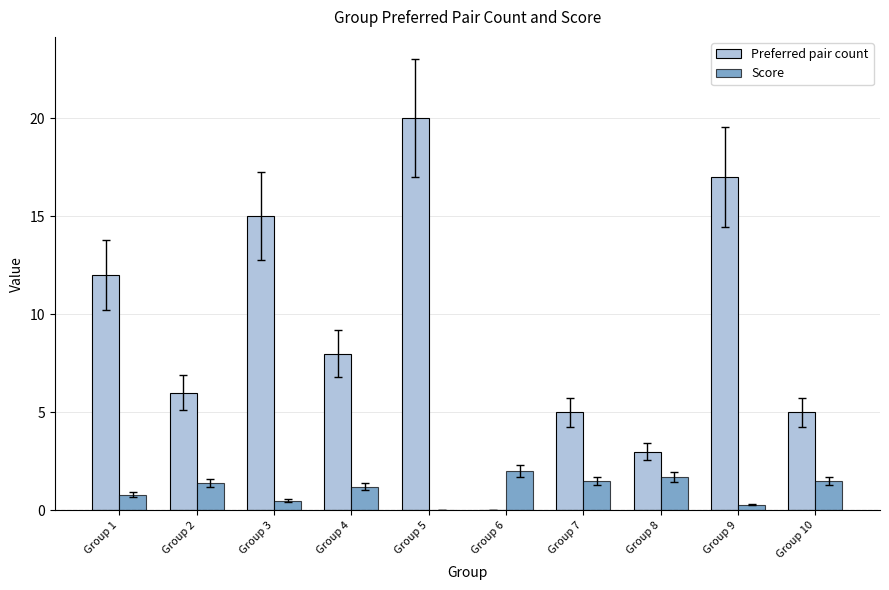

Does the chart contain stacked bars?

No